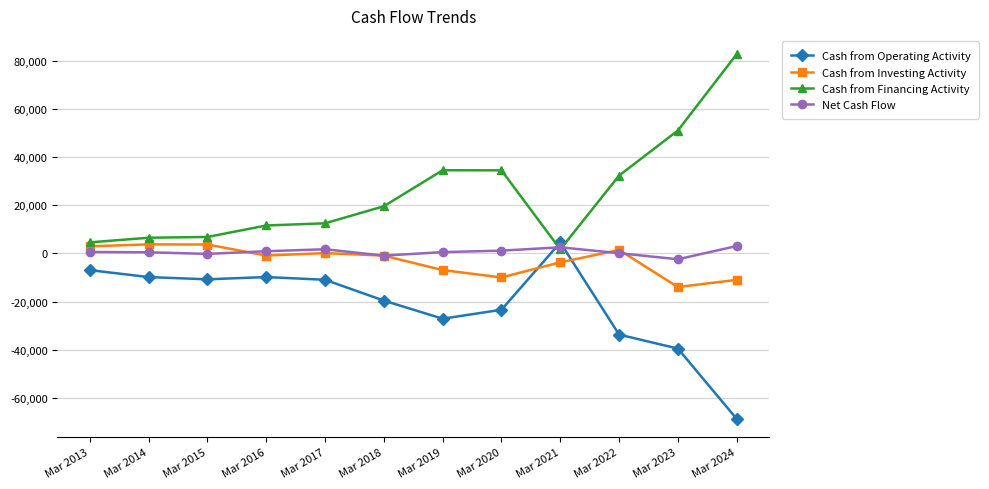

What is the total value across all series at Mar 2014?

956